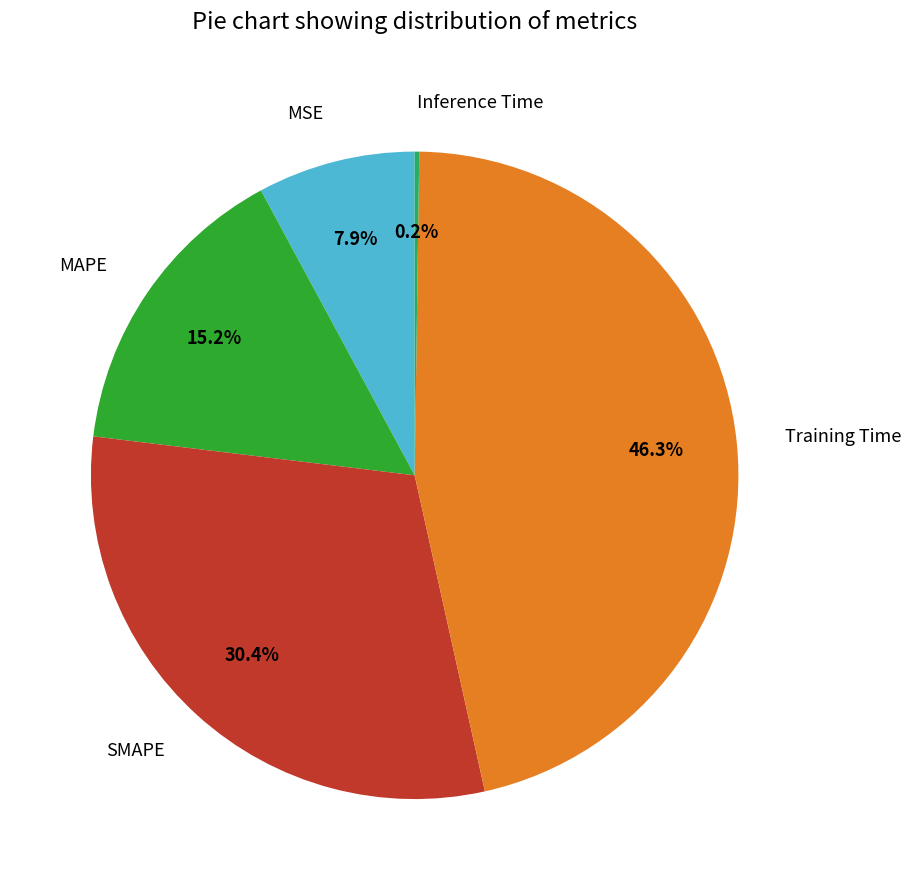

What portion of the pie excludes Training Time?

53.7%